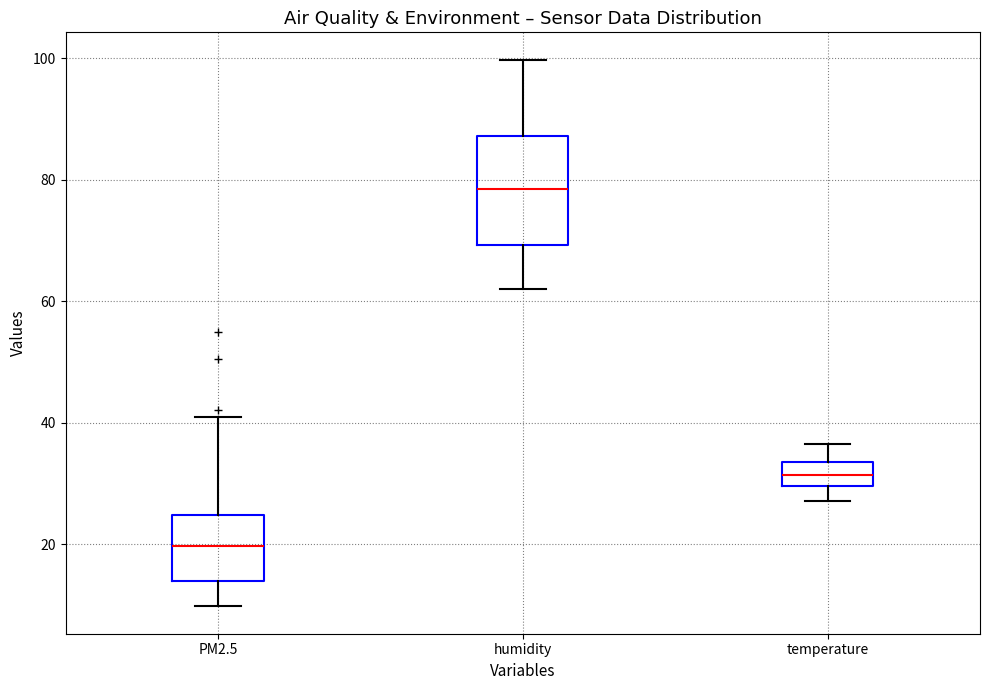

Where does the median line of the box for PM2.5 sit on the y-axis? The values are not printed on the chart, so give them approximately, as read against the axis.

20